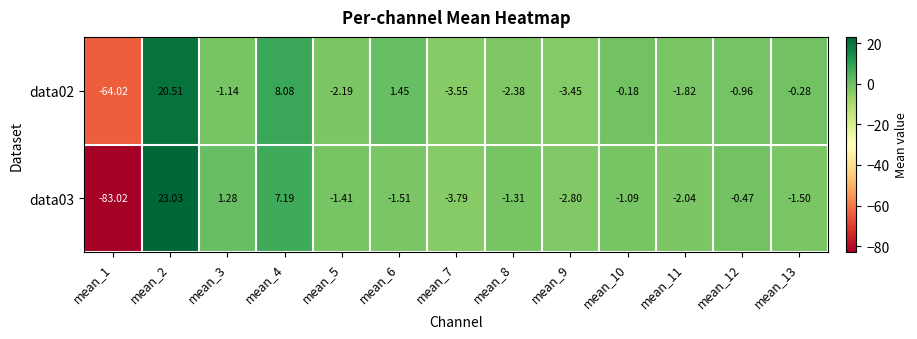

Is the value of data03 at mean_7 greater than the value of data02 at mean_3?

No